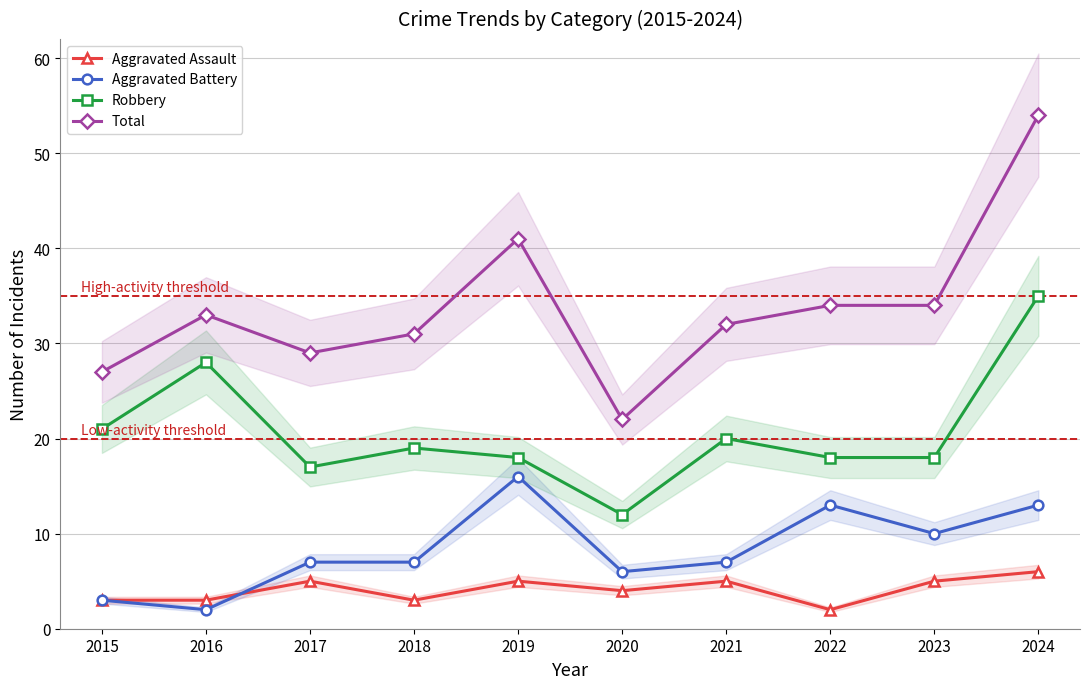

Reading right to left, what are all the values shown in this chart?

Aggravated Assault: 2024=6	2023=5	2022=2	2021=5	2020=4	2019=5	2018=3	2017=5	2016=3	2015=3
Aggravated Battery: 2024=13	2023=10	2022=13	2021=7	2020=6	2019=16	2018=7	2017=7	2016=2	2015=3
Robbery: 2024=35	2023=18	2022=18	2021=20	2020=12	2019=18	2018=19	2017=17	2016=28	2015=21
Total: 2024=54	2023=34	2022=34	2021=32	2020=22	2019=41	2018=31	2017=29	2016=33	2015=27